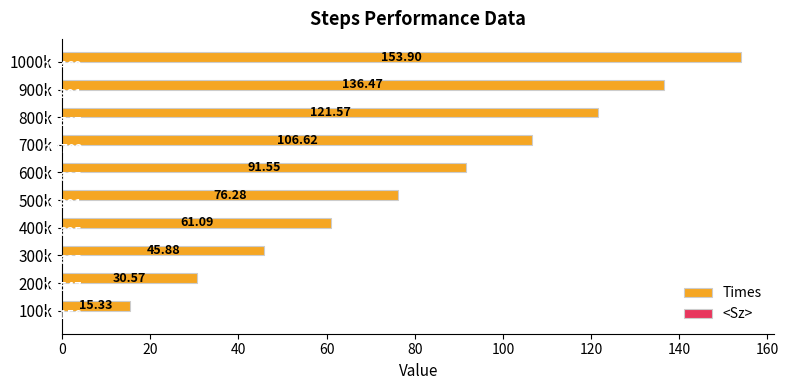

How many data points in Times are above 91?

5